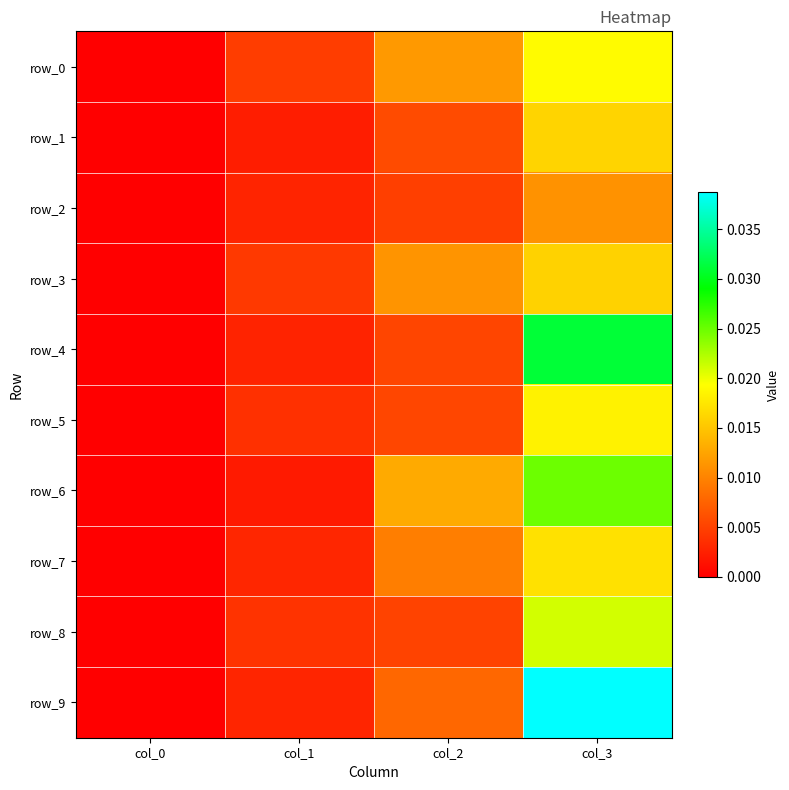

How many data points does each series have?

4